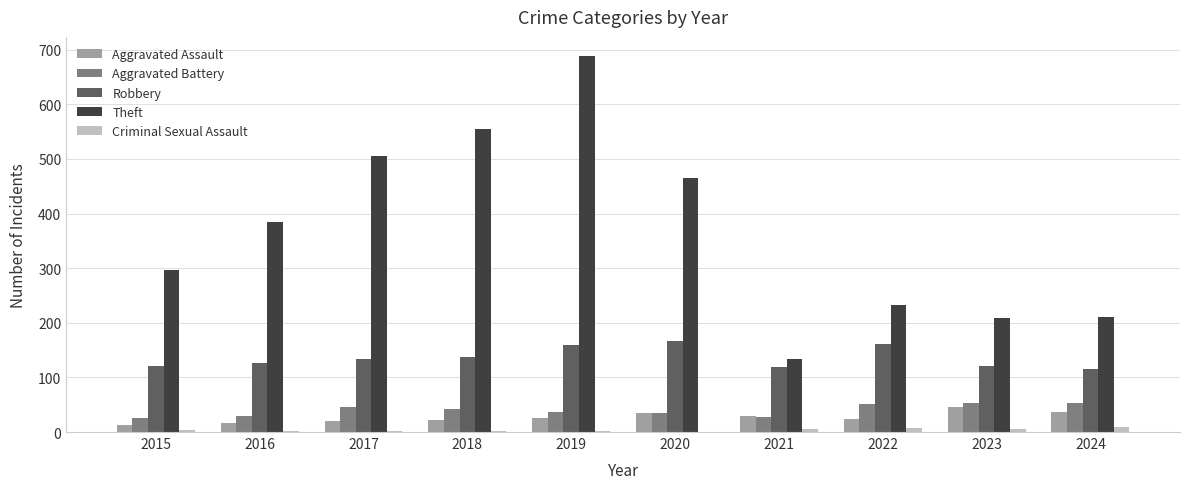

How many series are shown in this chart?

5